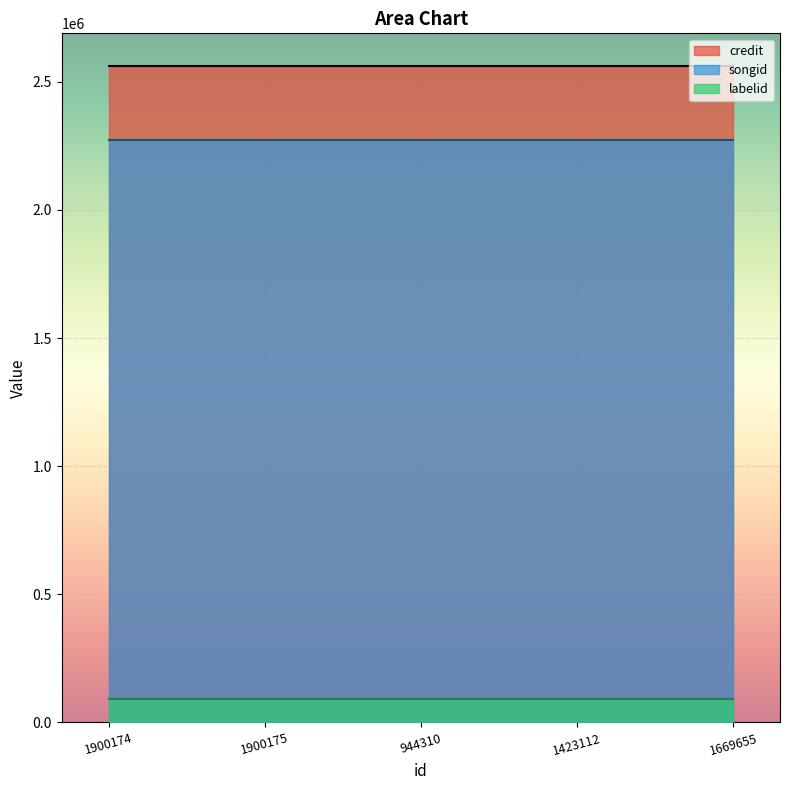

What is the average value of the credit series?

2561306